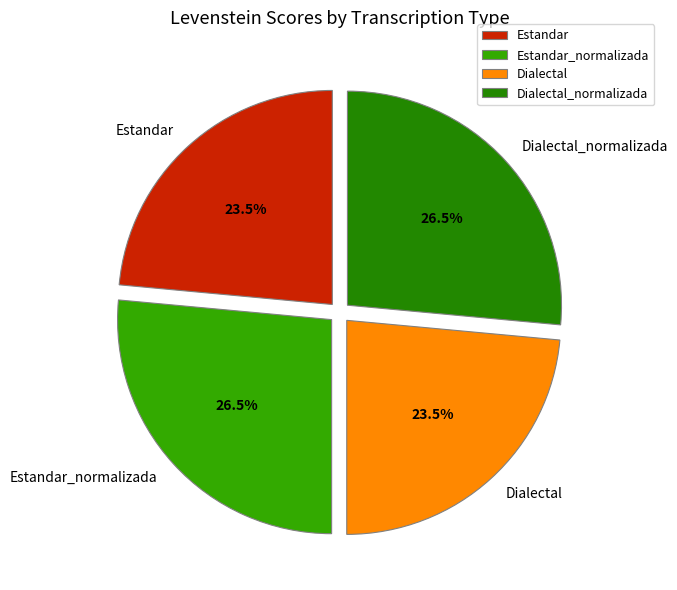

What is the ratio of the value at Estandar_normalizada to the value at Dialectal?

1.1